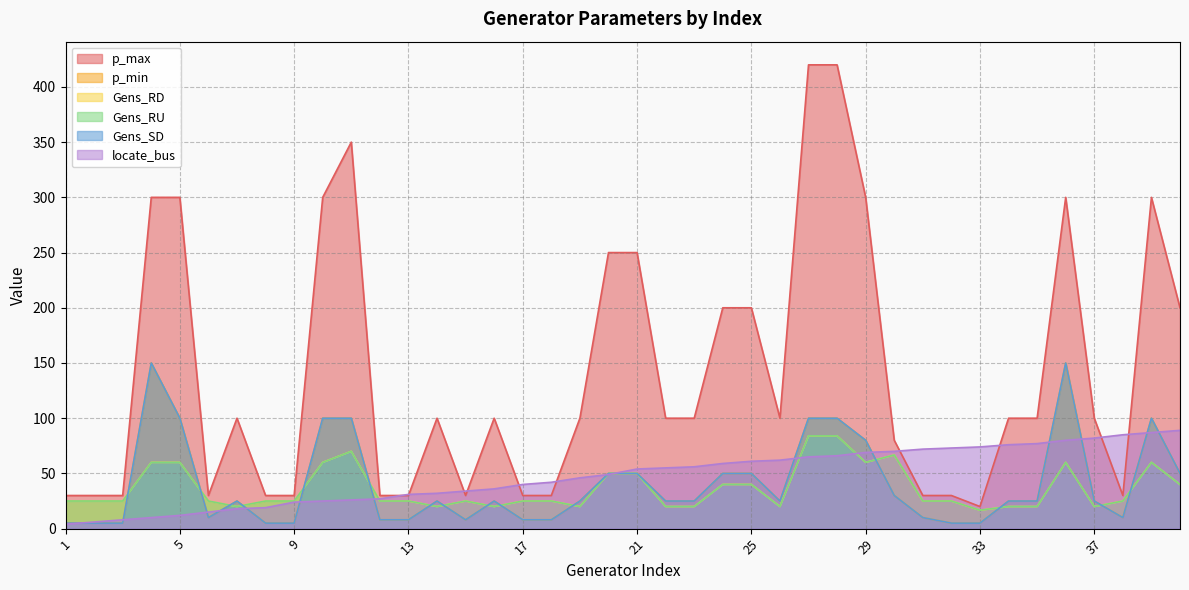

At which label does locate_bus reach its minimum?

1